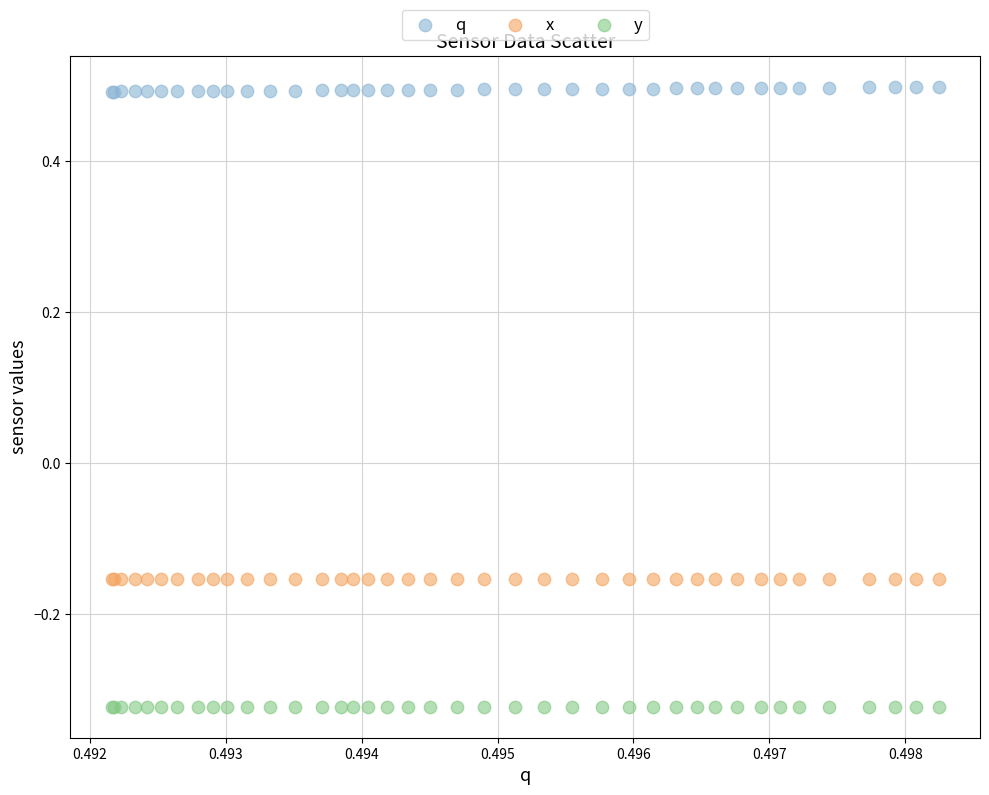

Which series reaches the minimum Y coordinate?

y